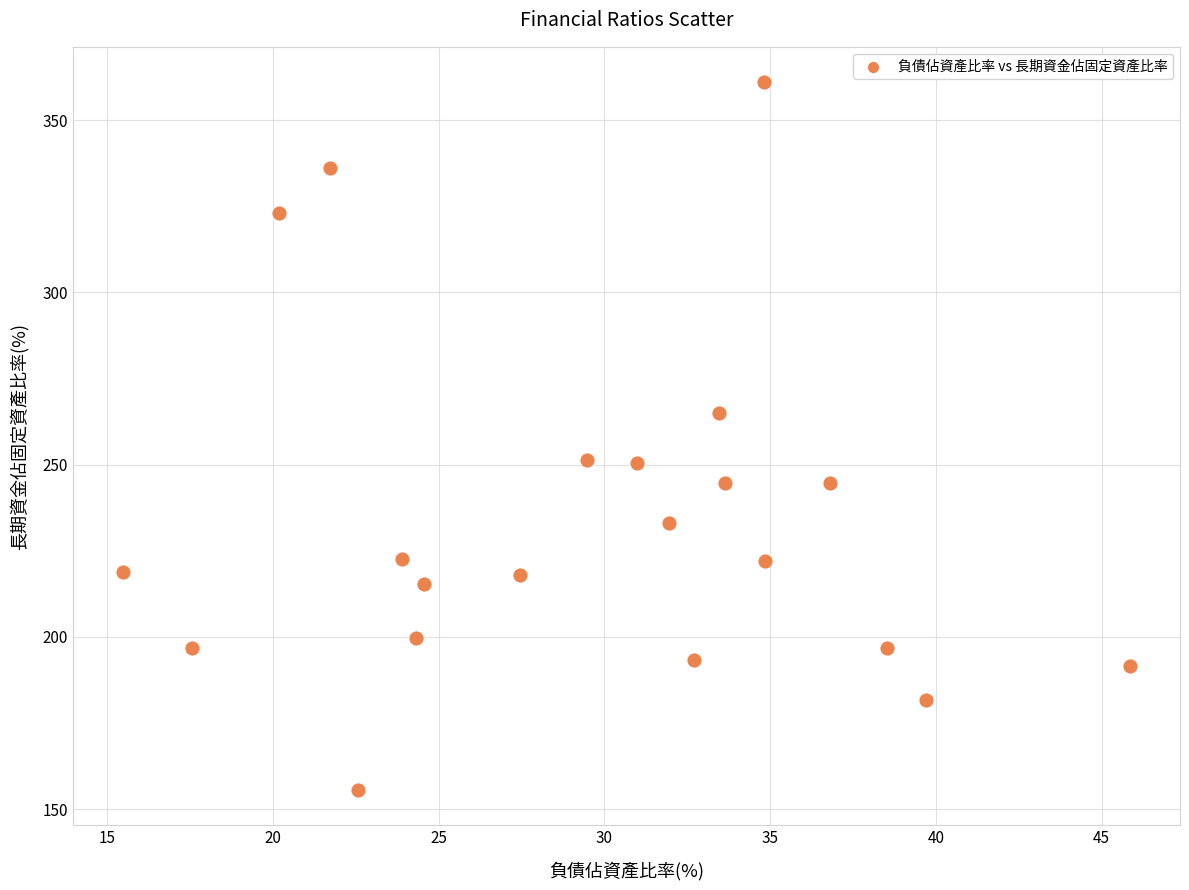

What is the range of Y values (max minus min)?

205.5